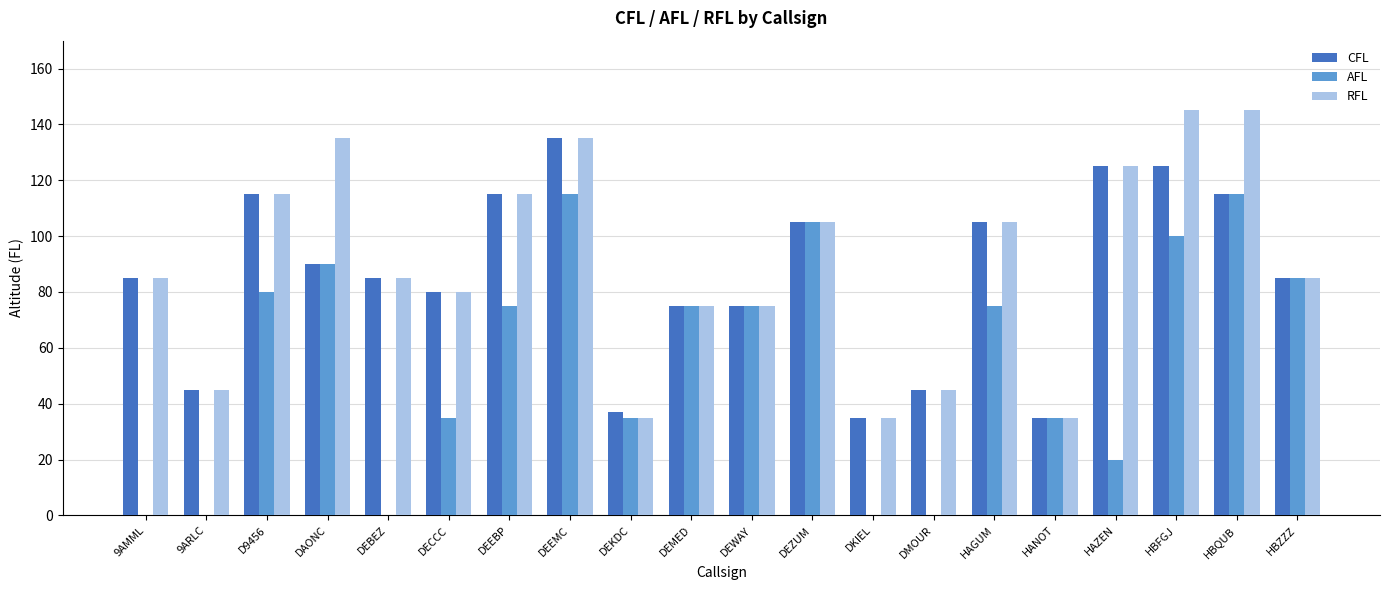

Are the bars horizontal?

No